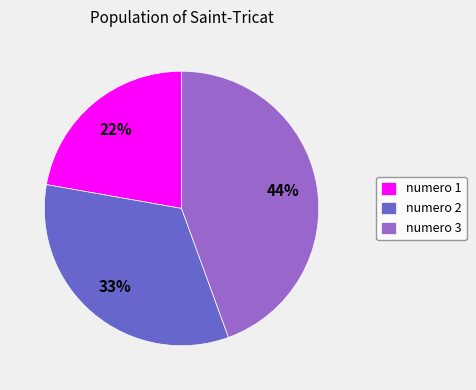

Is the sum of numero 3 and numero 1 greater than half?

Yes